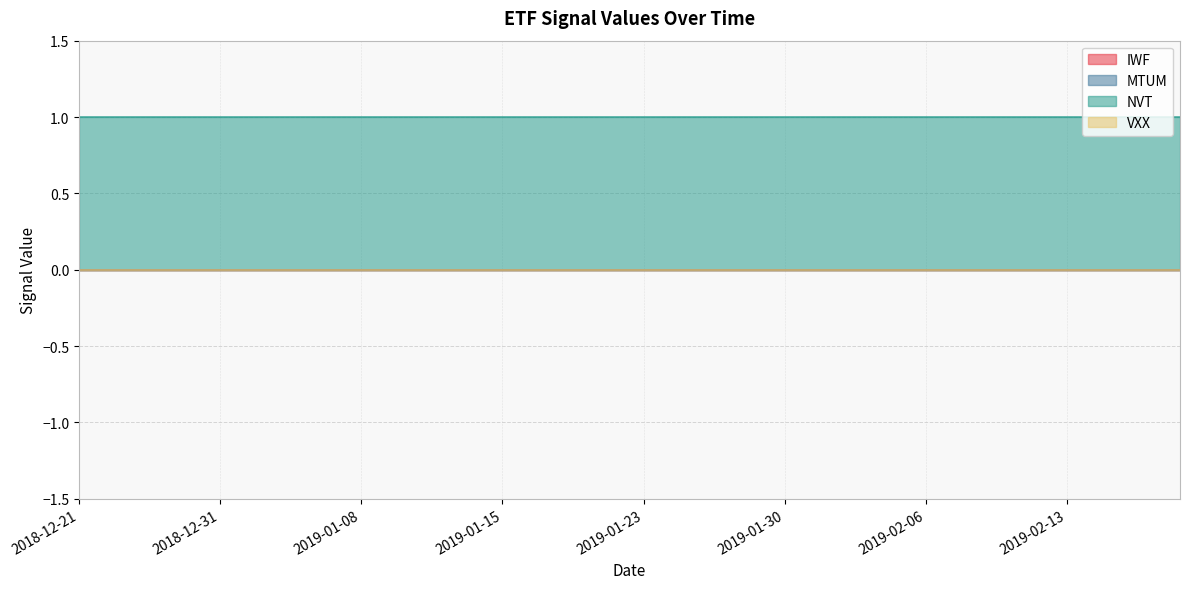

Which category has the highest value across all series?

2018-12-21